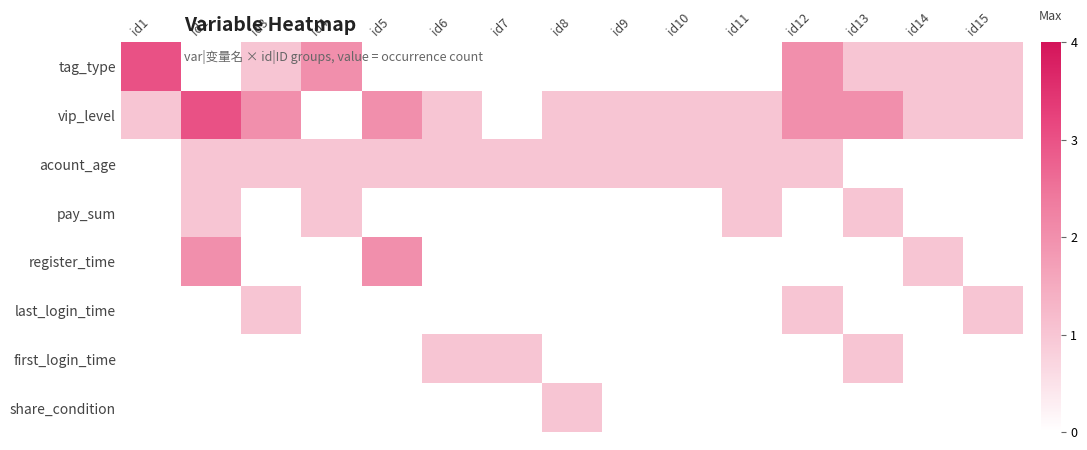

List the series in order of their peak value, highest first.

tag_type, vip_level, register_time, acount_age, pay_sum, last_login_time, first_login_time, share_condition